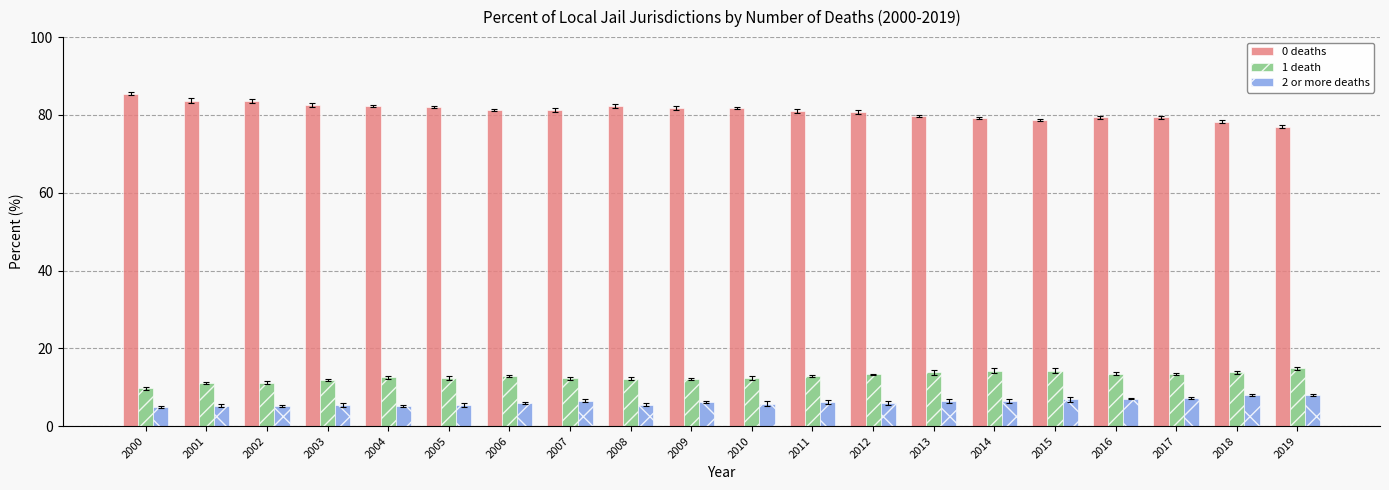

Rank the series at 2009 from lowest to highest value.

2 or more deaths, 1 death, 0 deaths